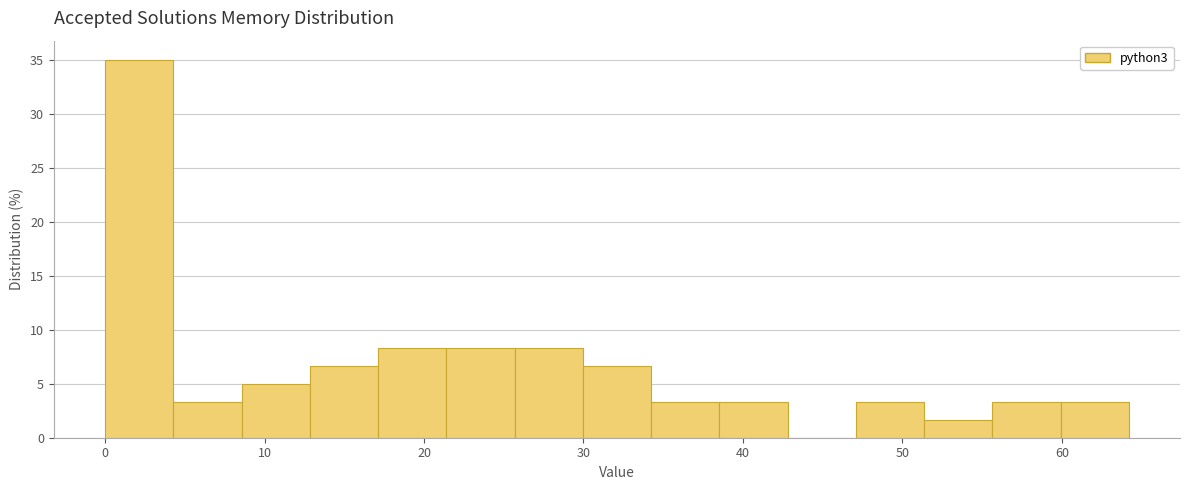

Reading left to right, transcribe this chart: for each bar, give the range it covers on the x-axis and its height. Neither the bar edges nor the heights are printed on the chart, so give them approximately, as read against the axes.

0 to 4: 35.0
4 to 9: 3.5
9 to 13: 5.0
13 to 17: 6.5
17 to 21: 8.5
21 to 26: 8.5
26 to 30: 8.5
30 to 34: 6.5
34 to 39: 3.5
39 to 43: 3.5
43 to 47: 0
47 to 51: 3.5
51 to 56: 1.5
56 to 60: 3.5
60 to 64: 3.5